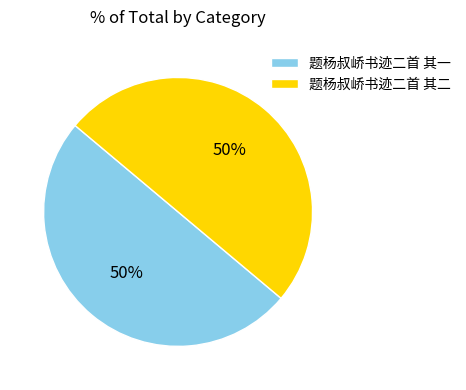

True or false: 题杨叔峤书迹二首 其二 accounts for 50% of the total.

True